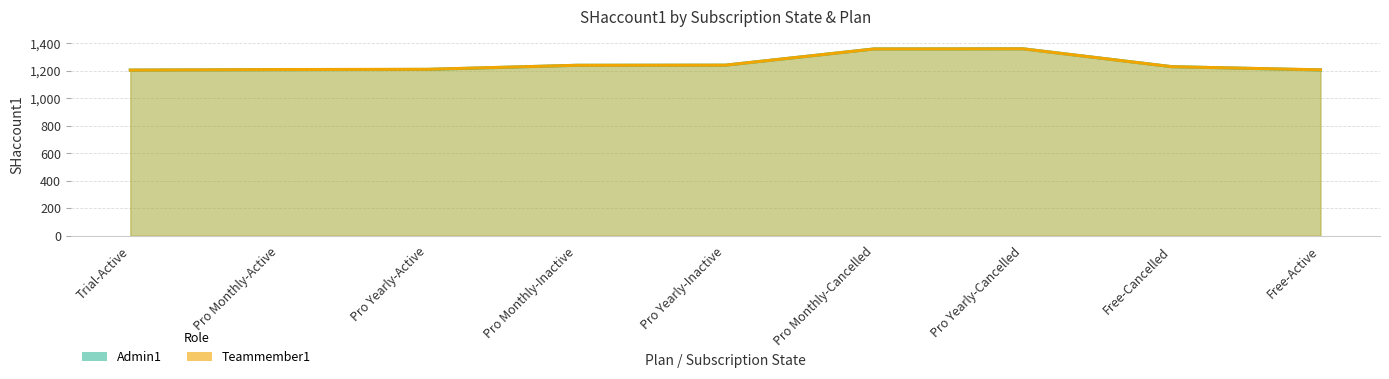

Reading right to left, what are all the values shown in this chart?

Admin1: 1206	1230	1360	1359	1241	1240	1210	1208	1205
Teammember1: 1207	1230	1360	1359	1241	1240	1211	1209	1205